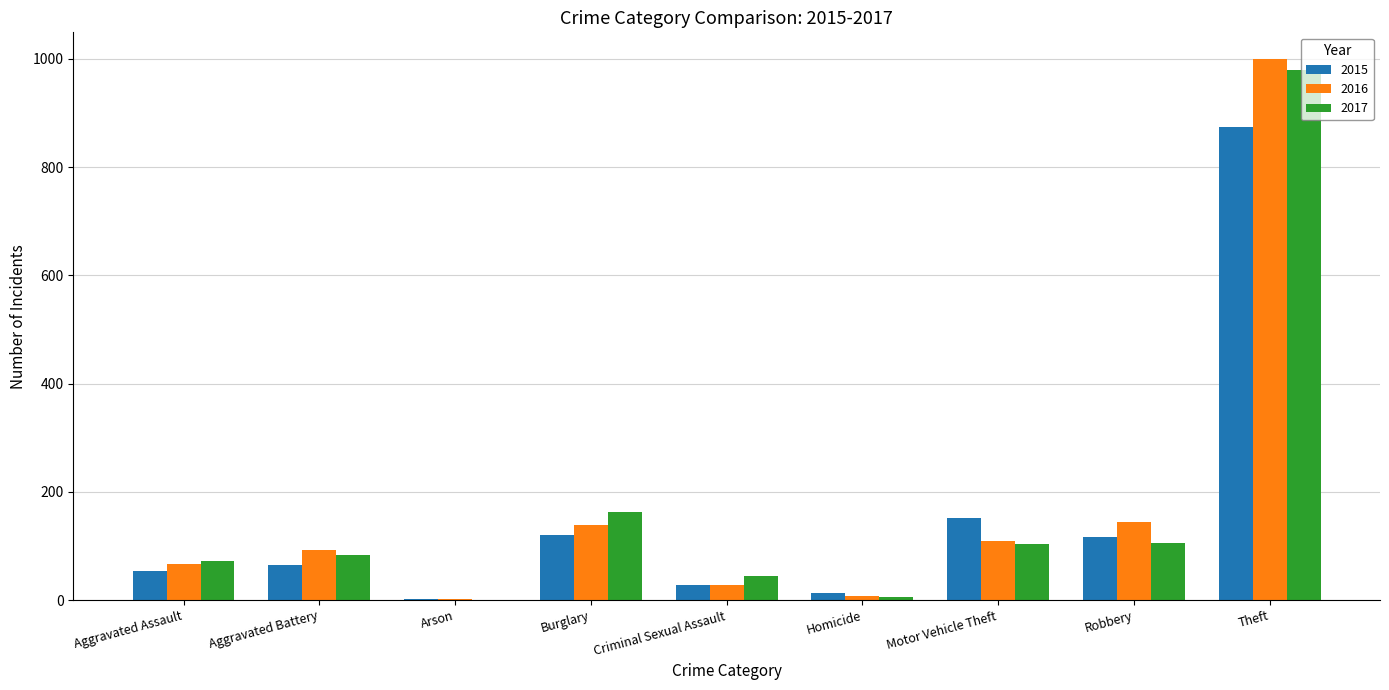

What is the sum of all 2017 values?

1555